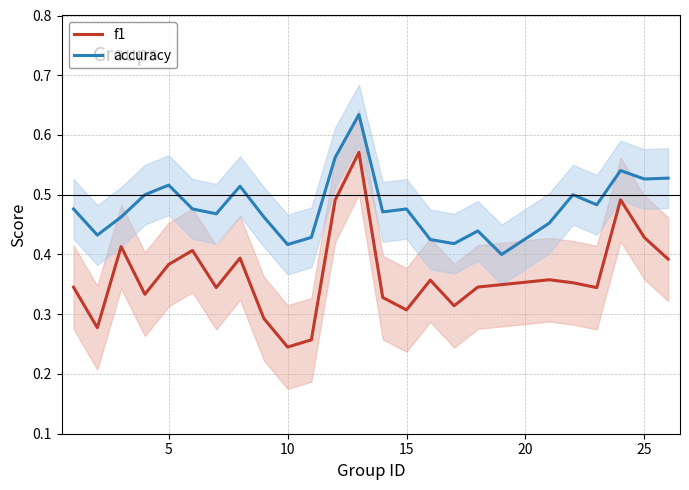

In accuracy, how many points are lower than both neighbors (excluding endpoints)?

8